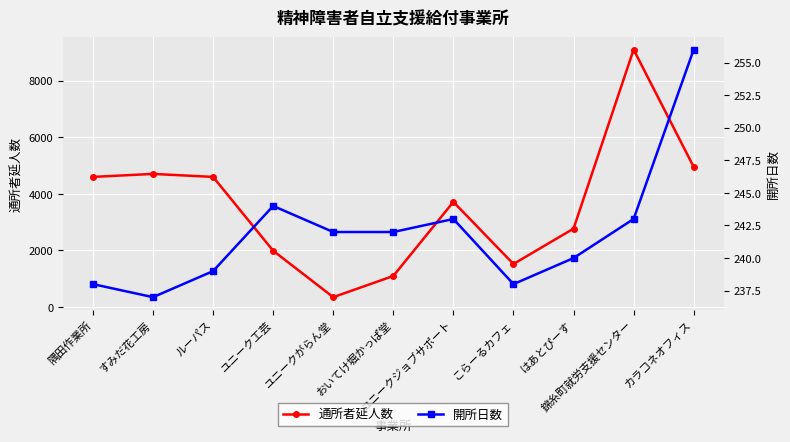

In 通所者延人数, how many points are higher than both neighbors (excluding endpoints)?

3